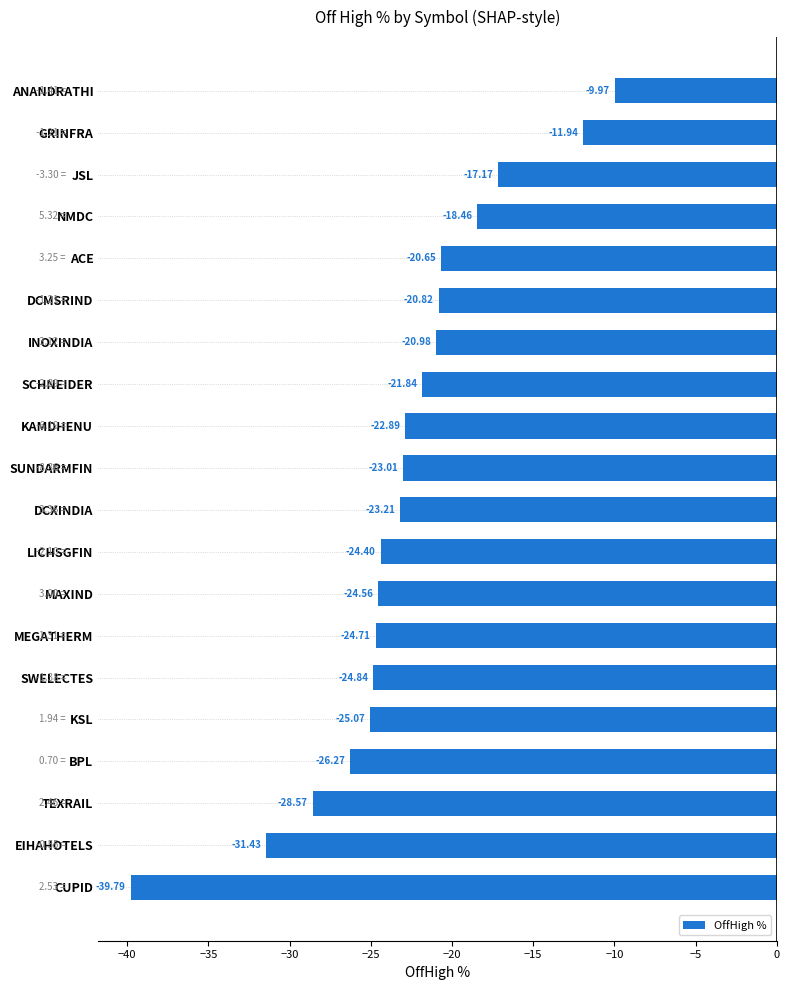

Count the number of data series in this chart.

1